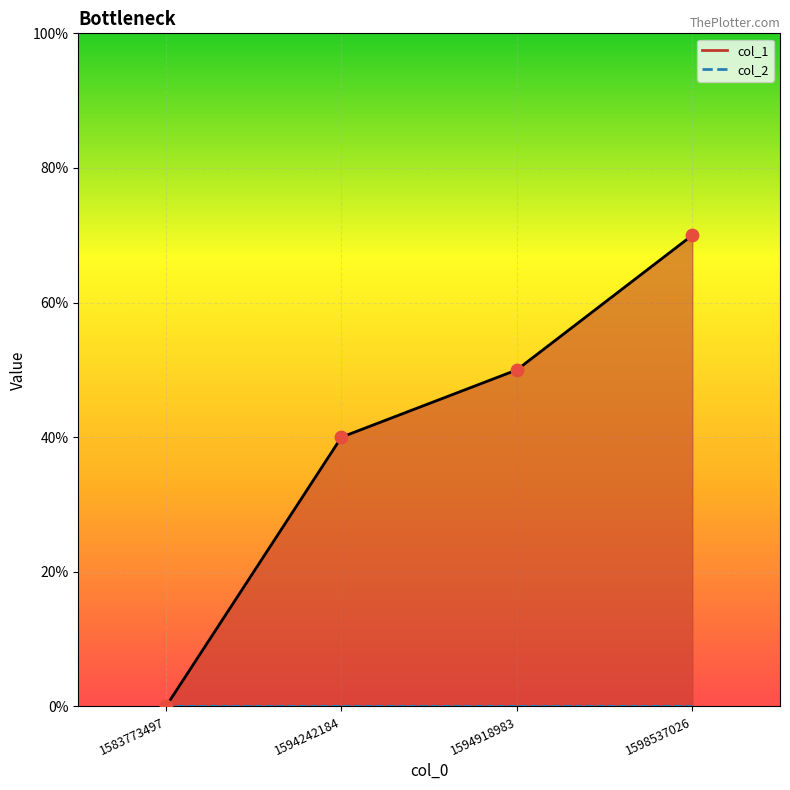

What is the change in value from 1583773497 to 1598537026?

+7